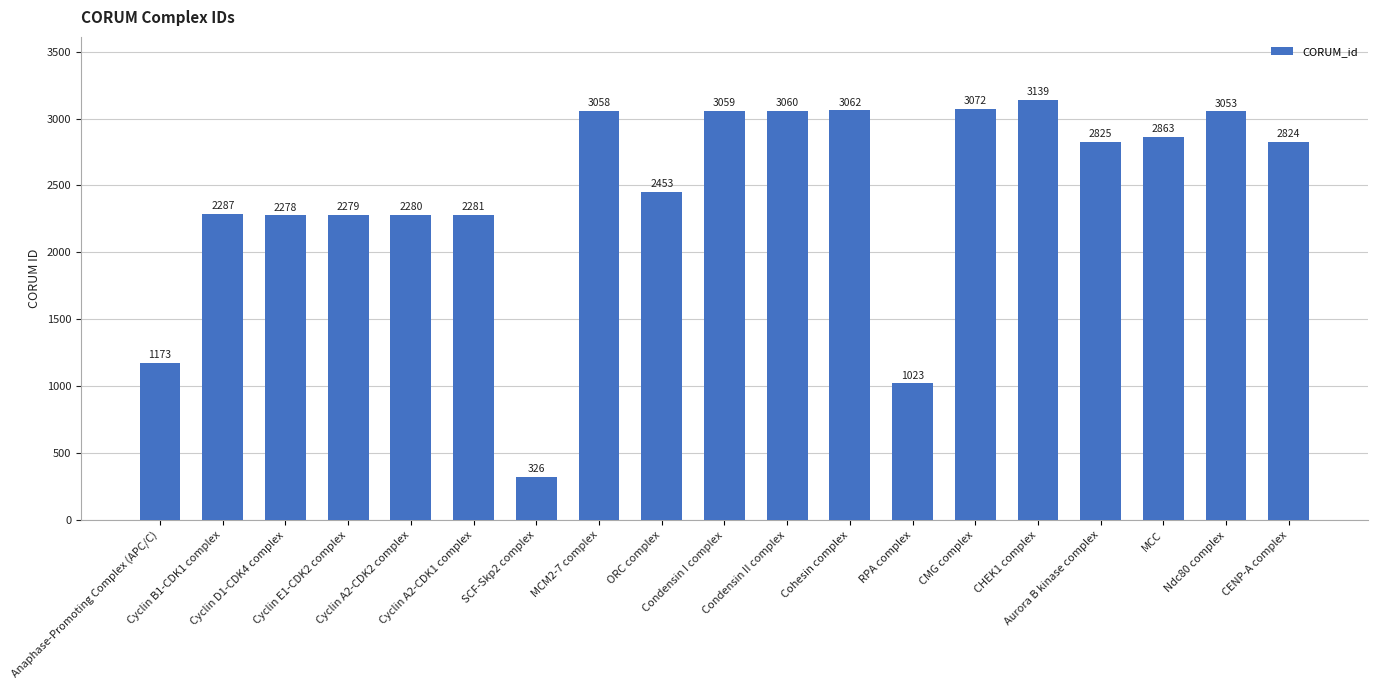

Between Condensin II complex and Cyclin B1-CDK1 complex, which is larger?

Condensin II complex